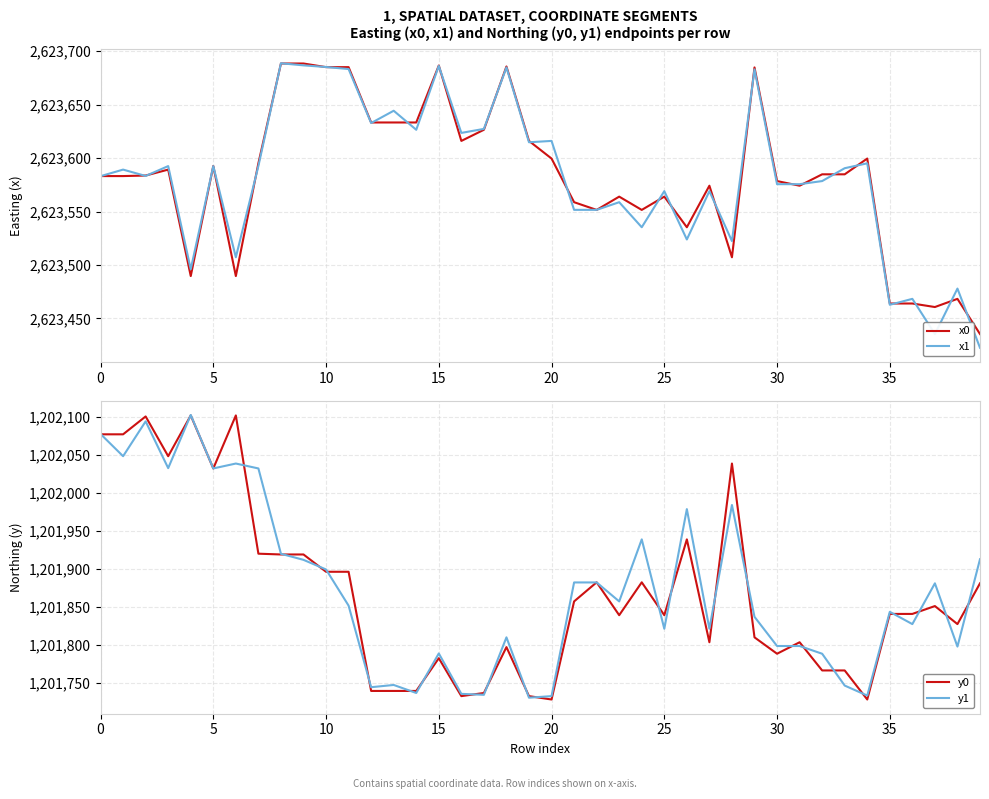

What is the minimum value for x1?

2623422.5